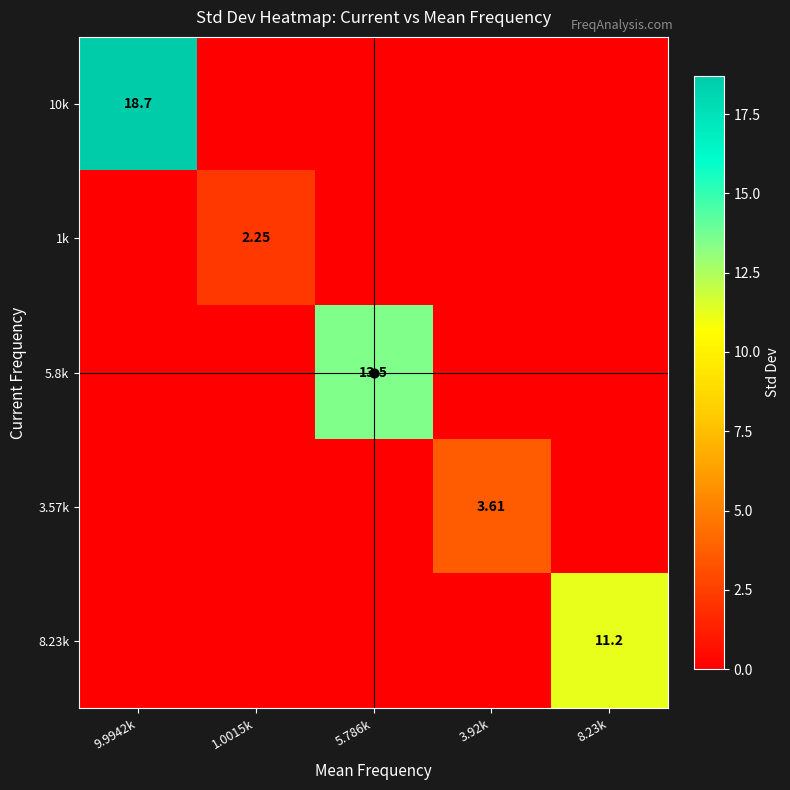

The value of 5.8k at 3.92k is 7.7. True or false?

False